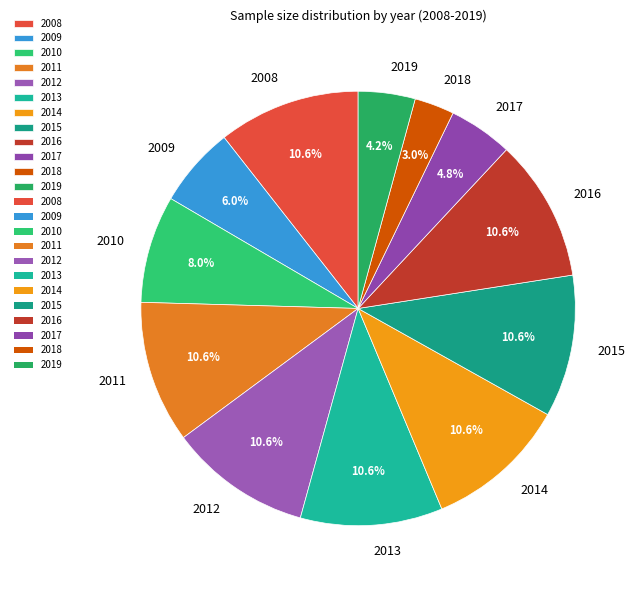

Approximately how many times larger is the value at 2015 compared to 2019?

2.5